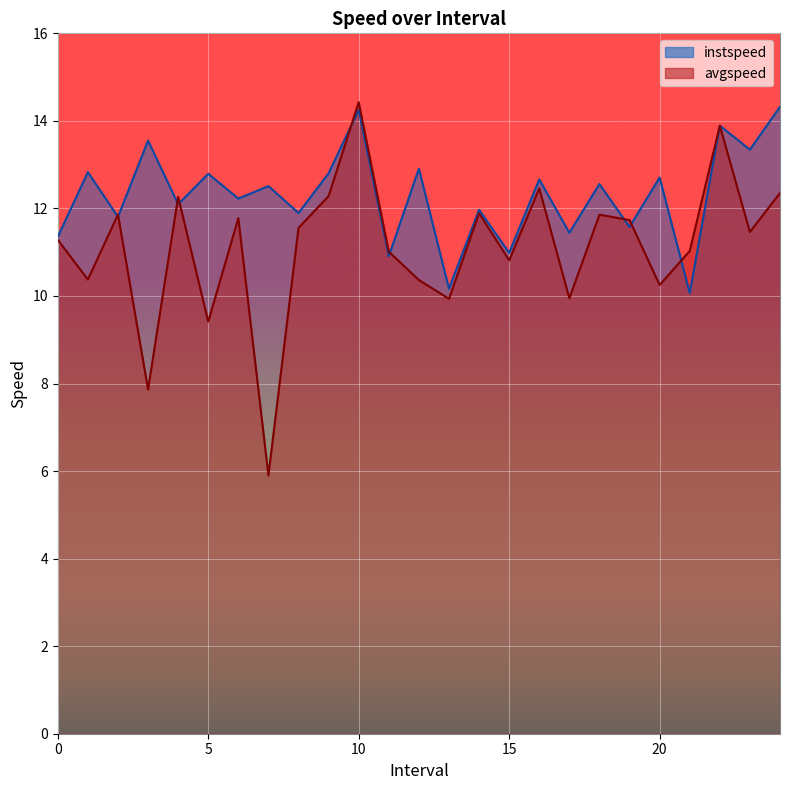

Is the value of avgspeed at 20 greater than the value of instspeed at 20?

No